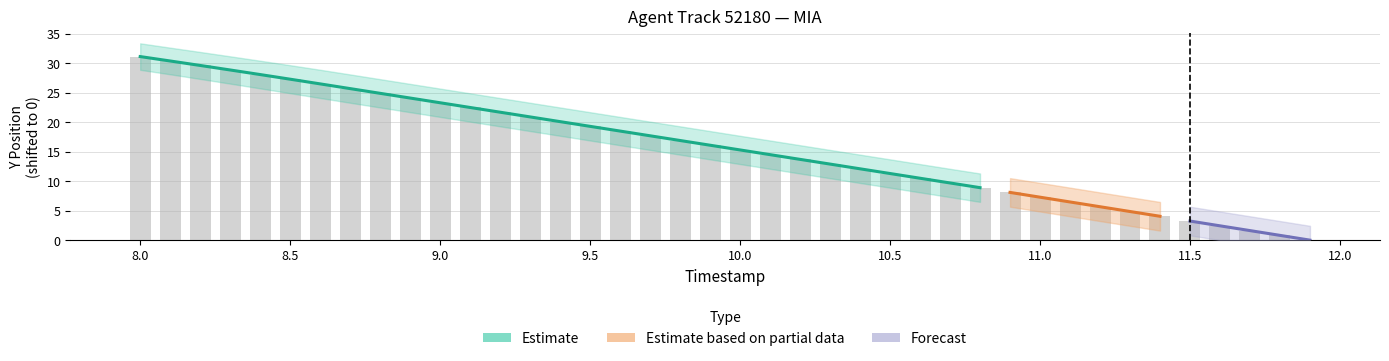

The chart shows a value of 11.3 at 10.5. True or false?

True